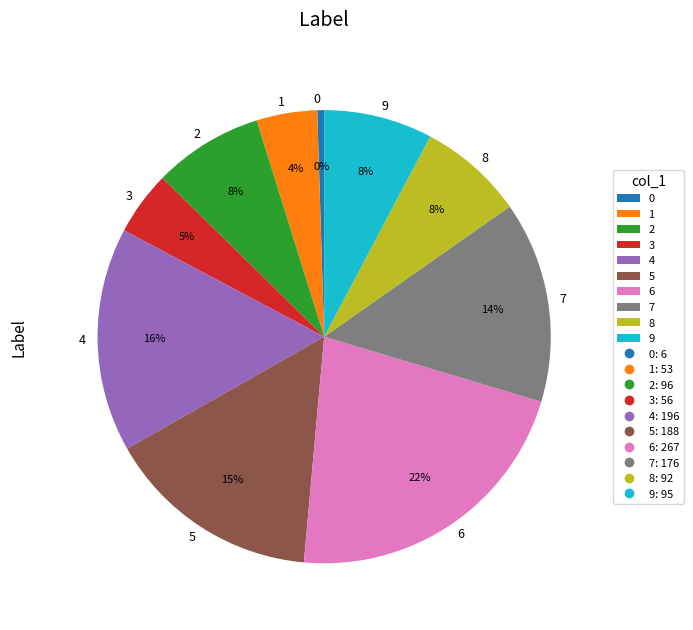

What is the ratio of the value at 6 to the value at 9?

2.8